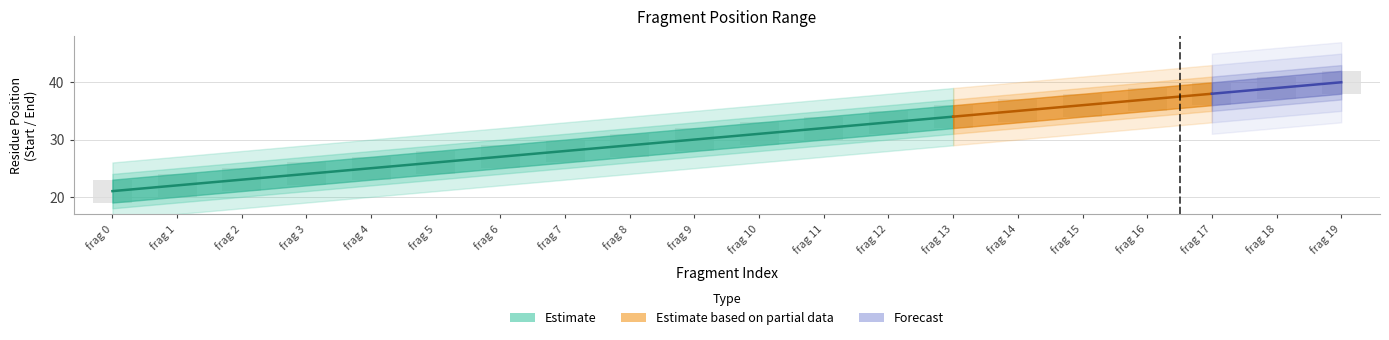

At which label does Start reach its peak?

19